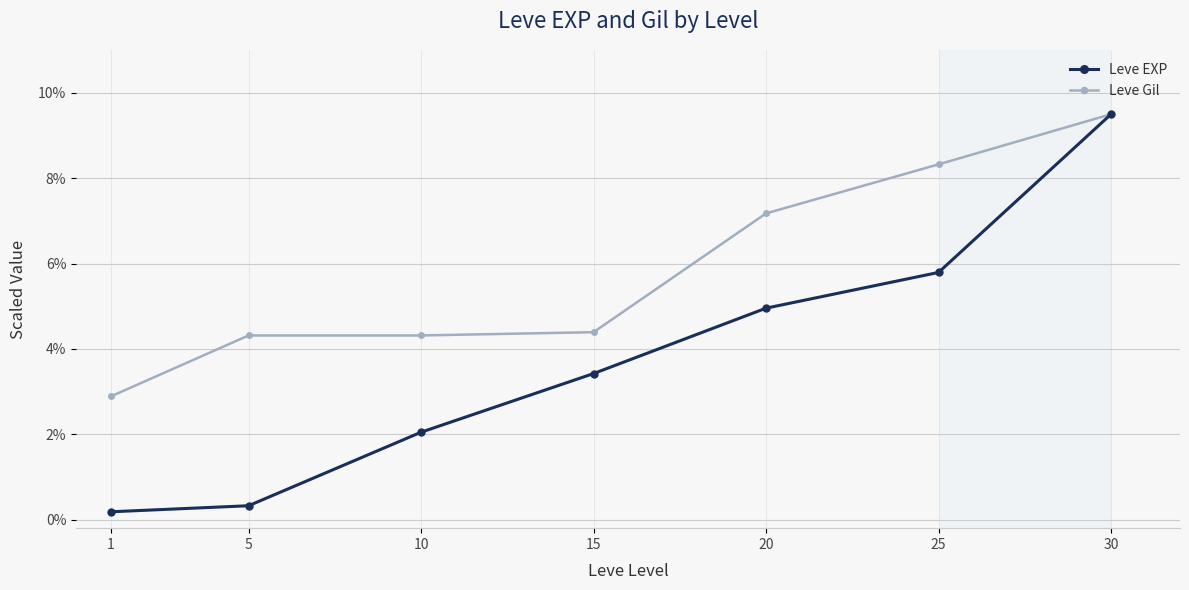

Reading left to right, what are all the values shown in this chart?

Leve EXP: 1=0.2	5=0.3	10=2.0	15=3.4	20=5.0	25=5.8	30=9.5
Leve Gil: 1=2.9	5=4.3	10=4.3	15=4.4	20=7.2	25=8.3	30=9.5